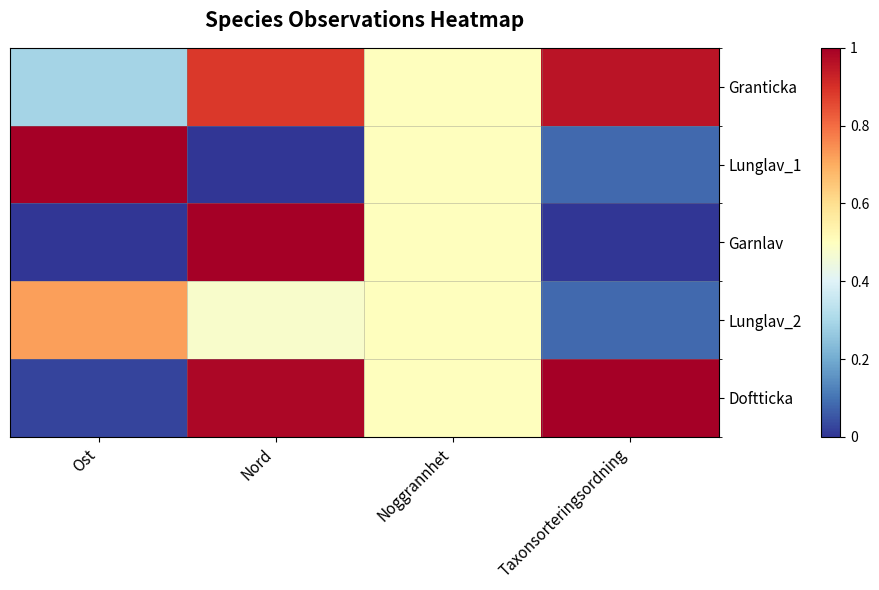

Count the number of data series in this chart.

5